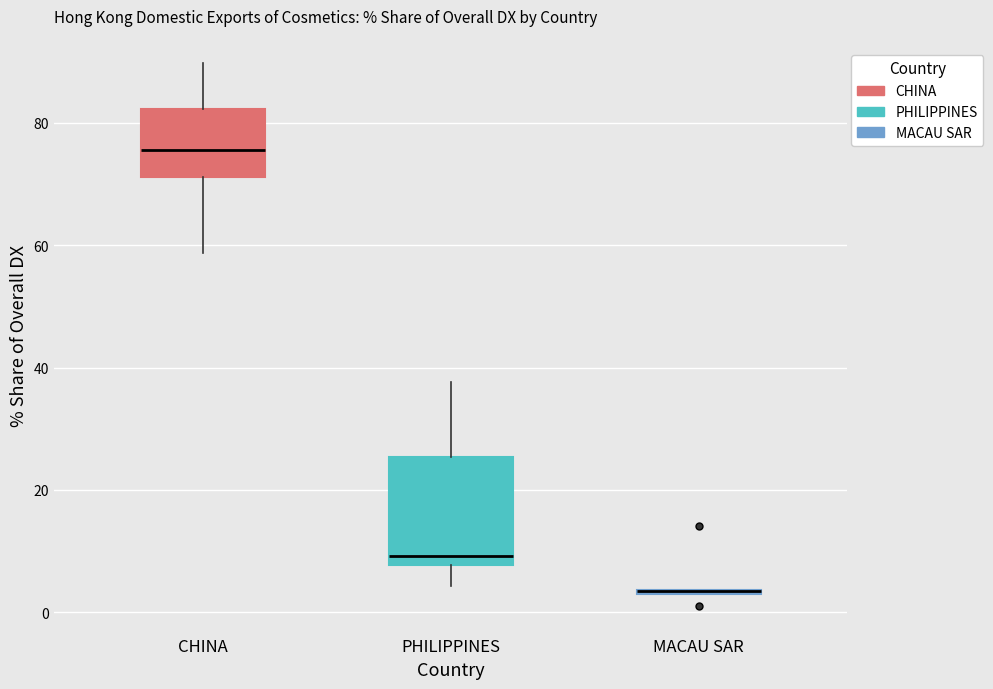

Where is the lower edge of the box for CHINA on the y-axis? The values are not printed on the chart, so give them approximately, as read against the axis.

72